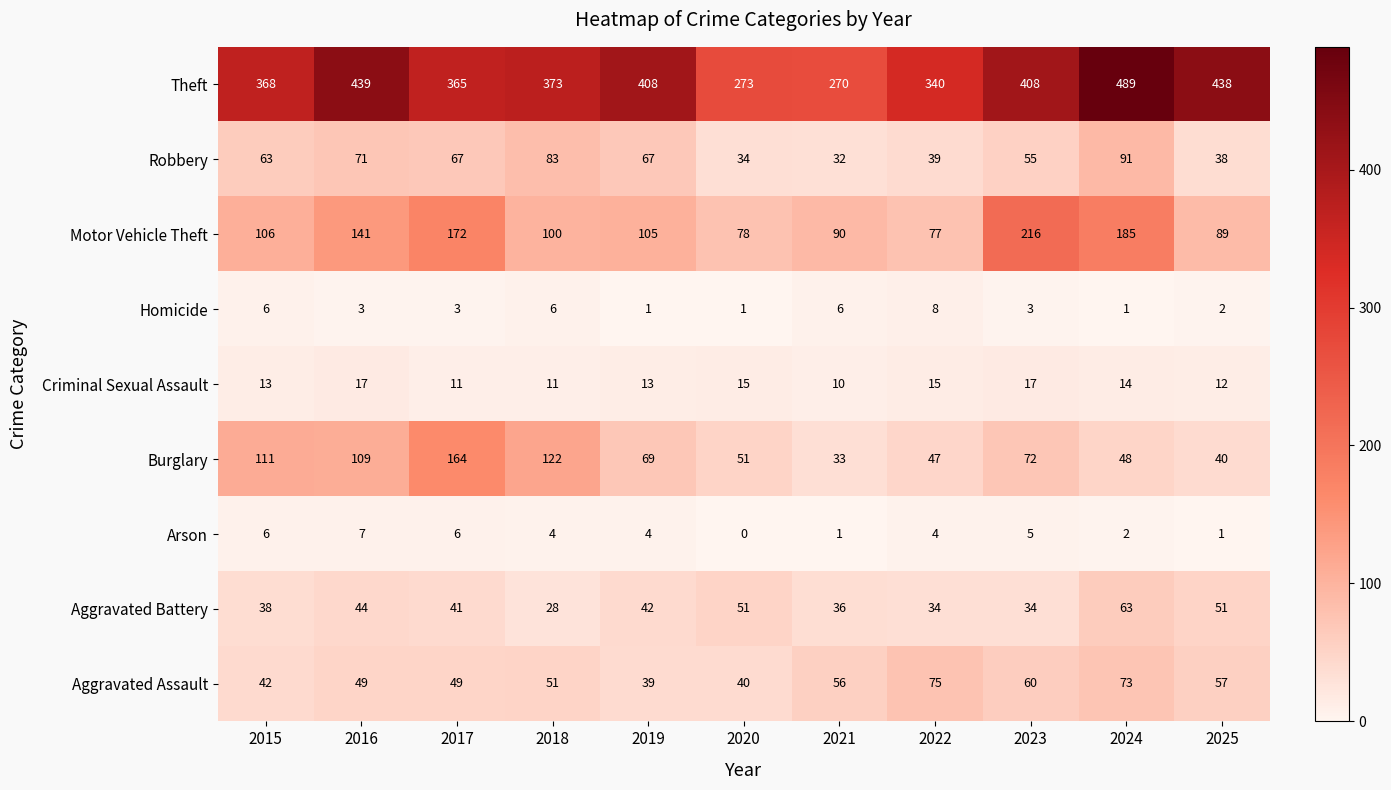

Rank the series by their maximum value, from lowest to highest.

Arson, Homicide, Criminal Sexual Assault, Aggravated Battery, Aggravated Assault, Robbery, Burglary, Motor Vehicle Theft, Theft